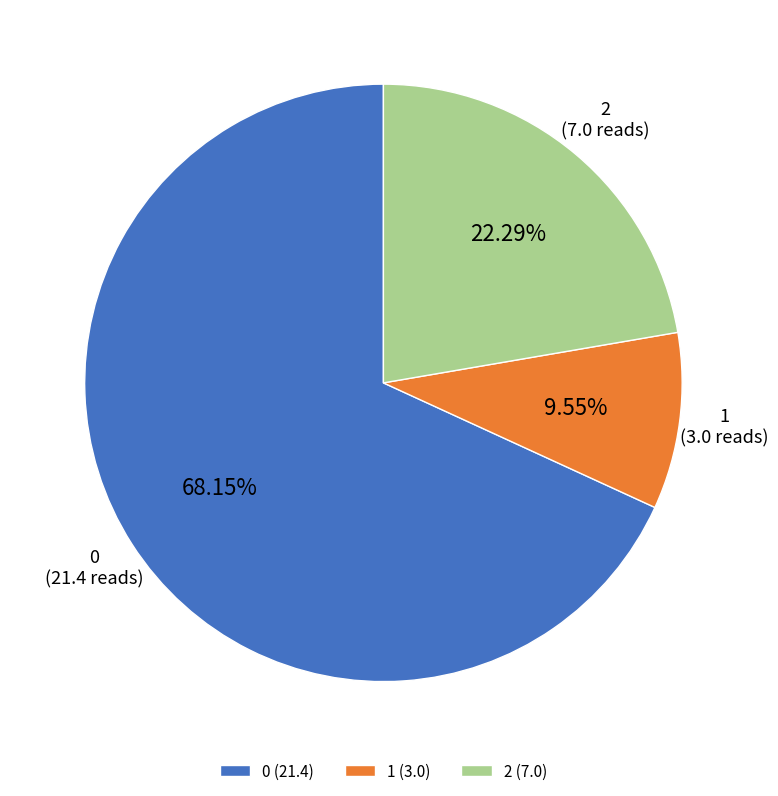

The 0 slice represents 25% of the pie. True or false?

False